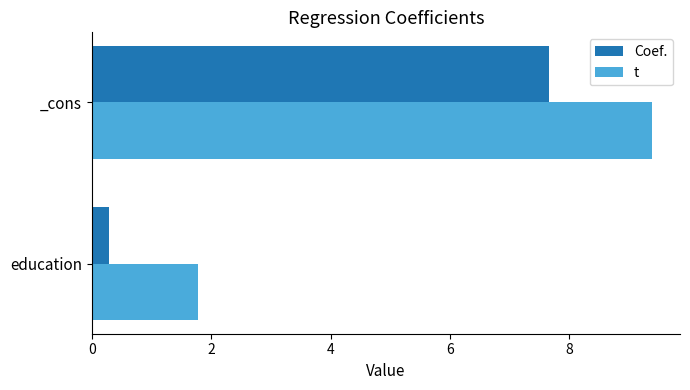

What is the total value across all series at education?

2.1